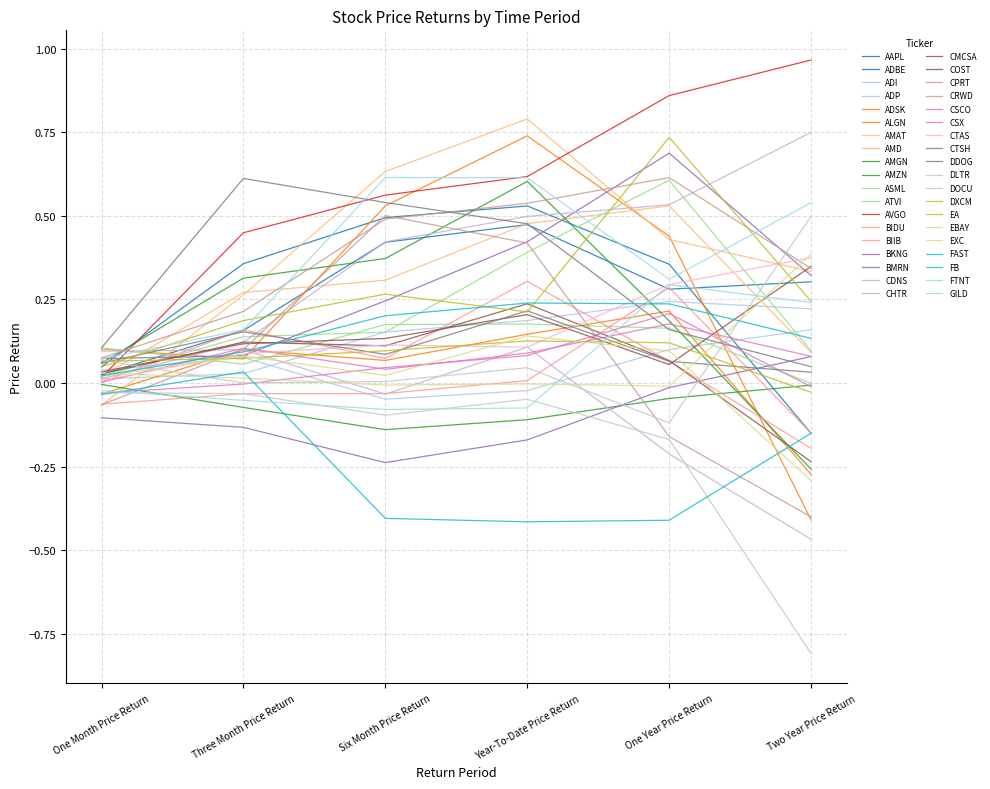

Is this an area chart (filled region under the line)?

No